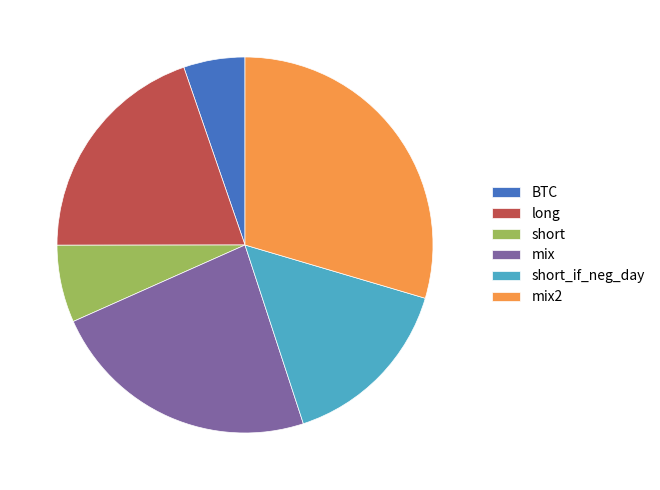

Between mix and mix2, which is larger?

mix2